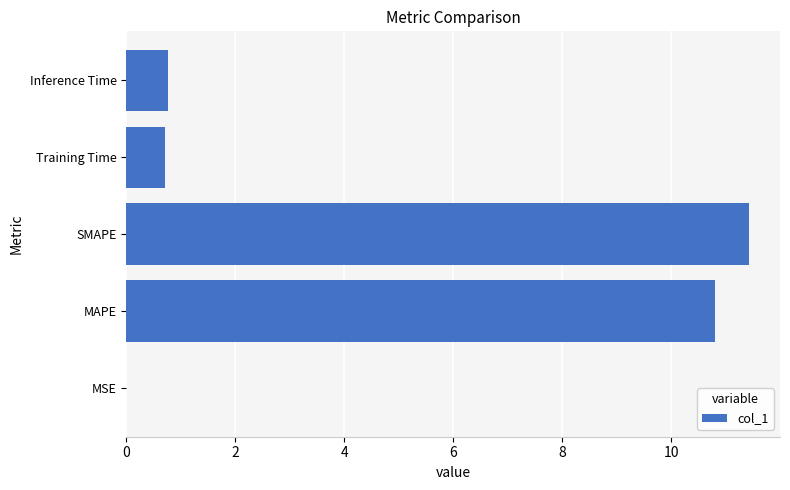

What is the sum of the values at Training Time and SMAPE?

12.1